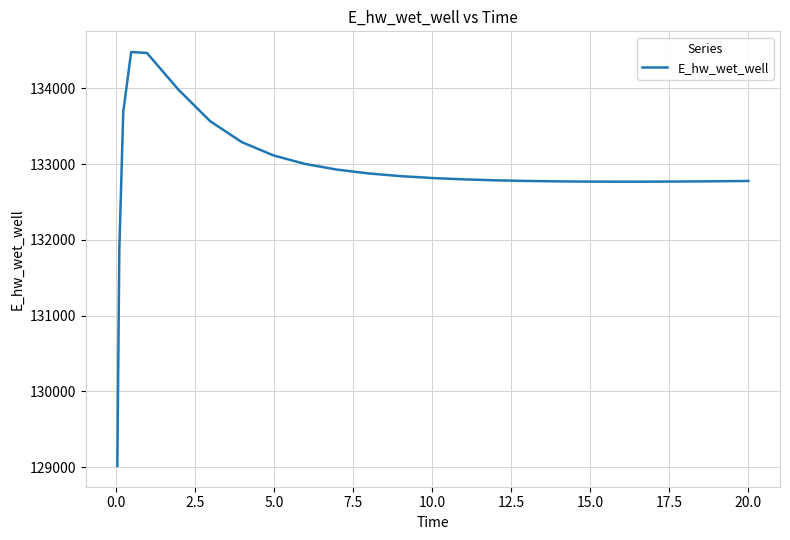

What is the greatest value displayed?

134481.3